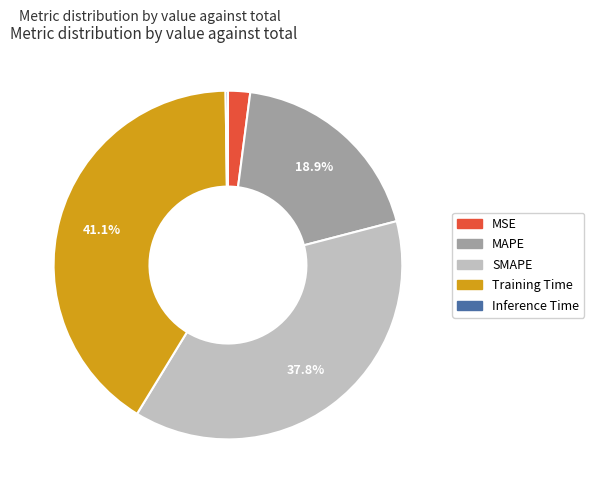

Combined, do Training Time and MSE account for over 50%?

No